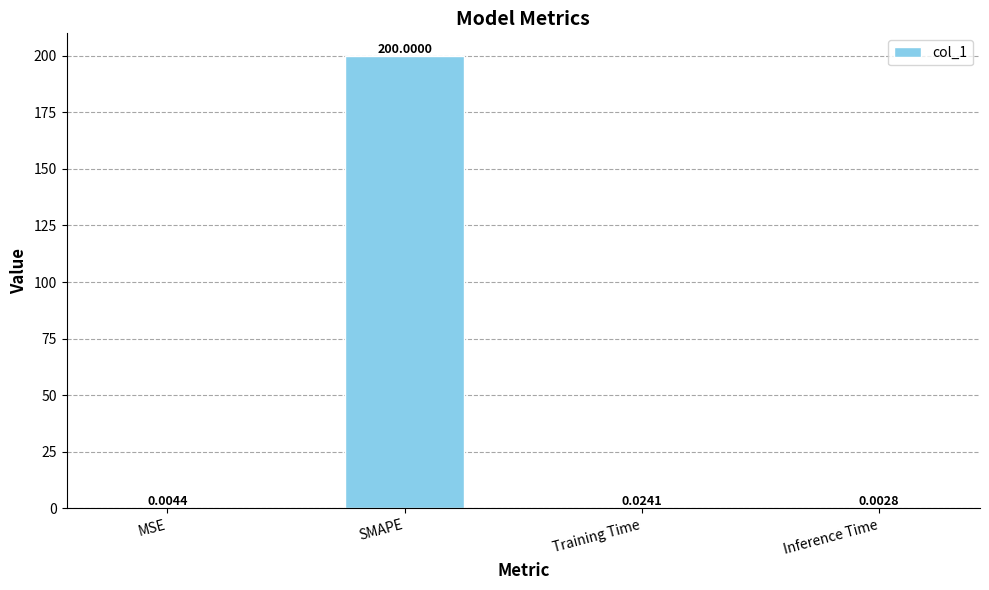

Which category has the highest value across all series?

SMAPE